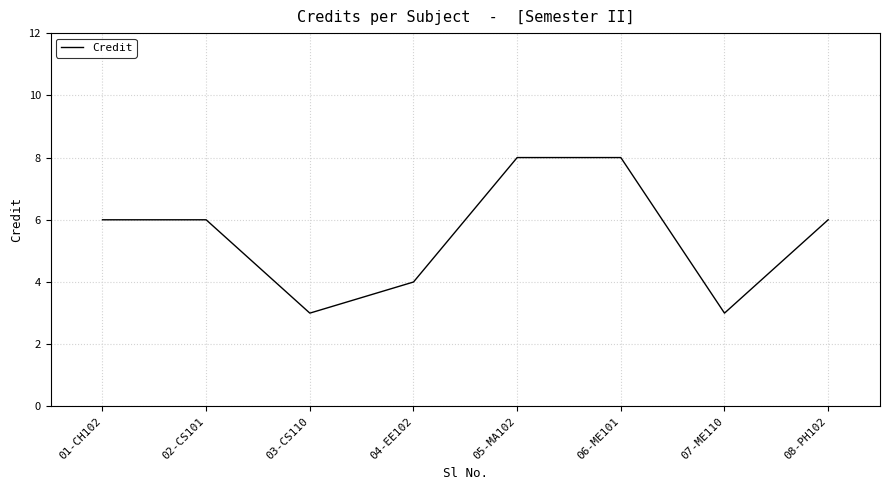

What position from the right is 06-ME101?

3